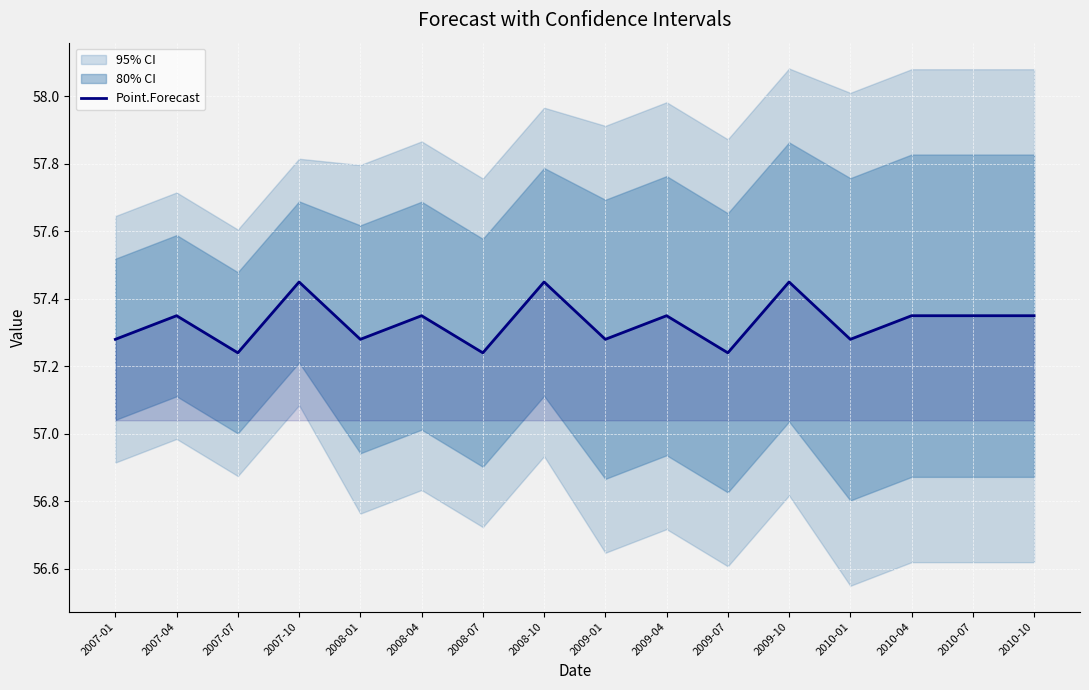

What is the maximum value shown in the chart?

57.5